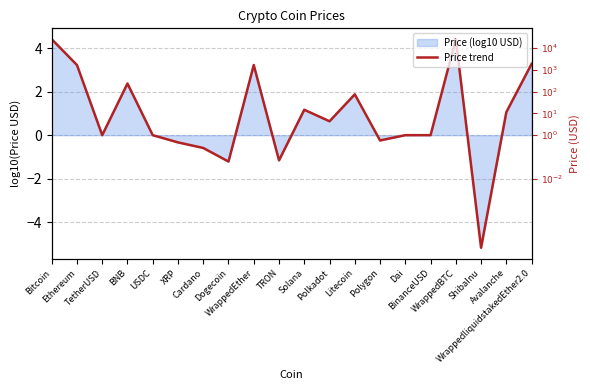

Reading left to right, list all the values displayed in this chart.

Bitcoin=4.4	Ethereum=3.2	TetherUSD=-0.0	BNB=2.4	USDC=-0.0	XRP=-0.3	Cardano=-0.6	Dogecoin=-1.2	WrappedEther=3.2	TRON=-1.2	Solana=1.2	Polkadot=0.6	Litecoin=1.9	Polygon=-0.2	Dai=-0.0	BinanceUSD=-0.0	WrappedBTC=4.4	ShibaInu=-5.2	Avalanche=1.1	WrappedliquidstakedEther2.0=3.3